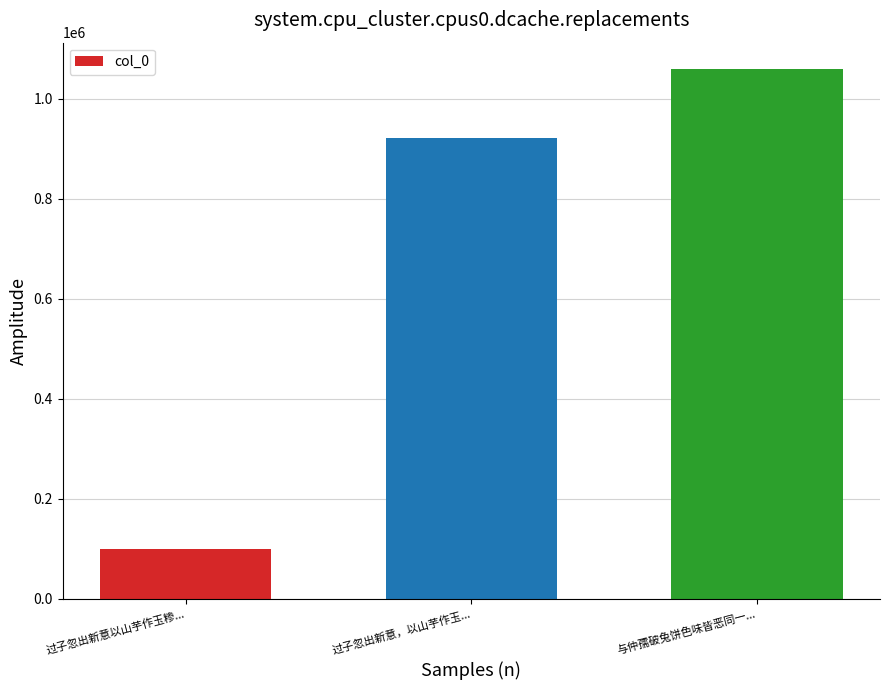

Reading left to right, extract all data points from this chart.

98857	922337	1059086